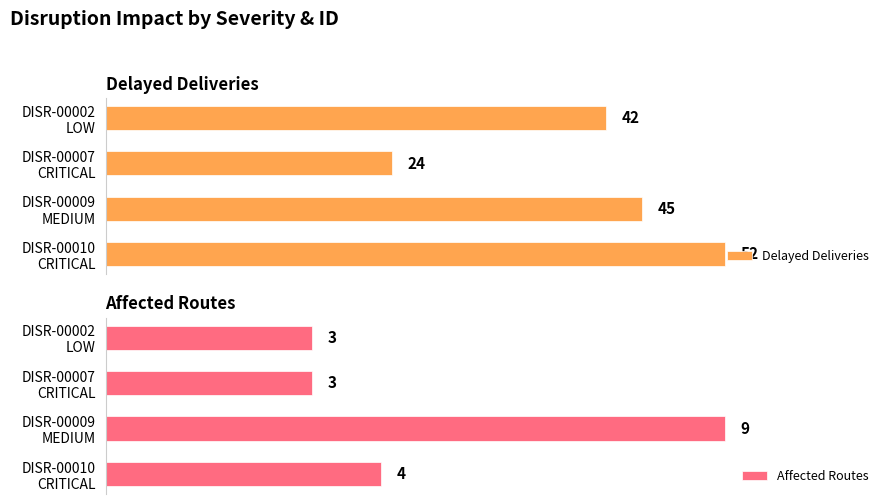

What is the maximum value for Affected Routes?

9